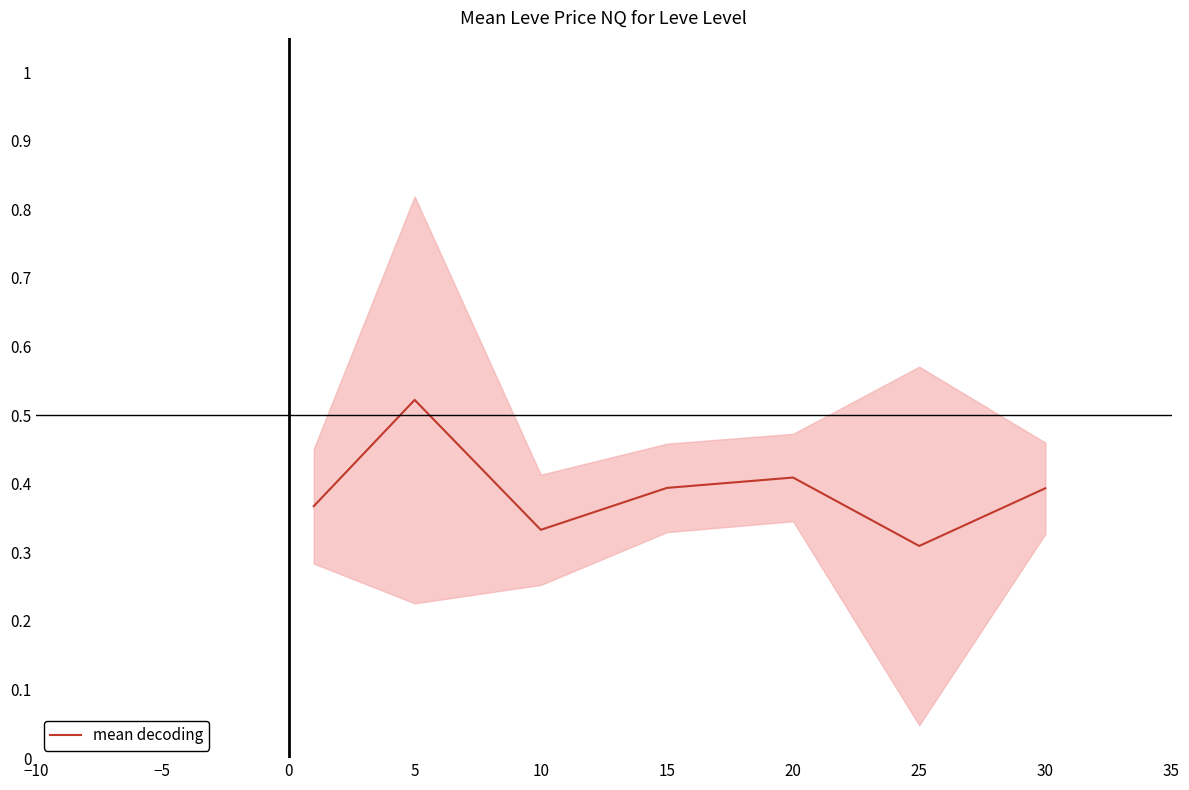

The mean decoding series shows 0.2 at 20. True or false?

False